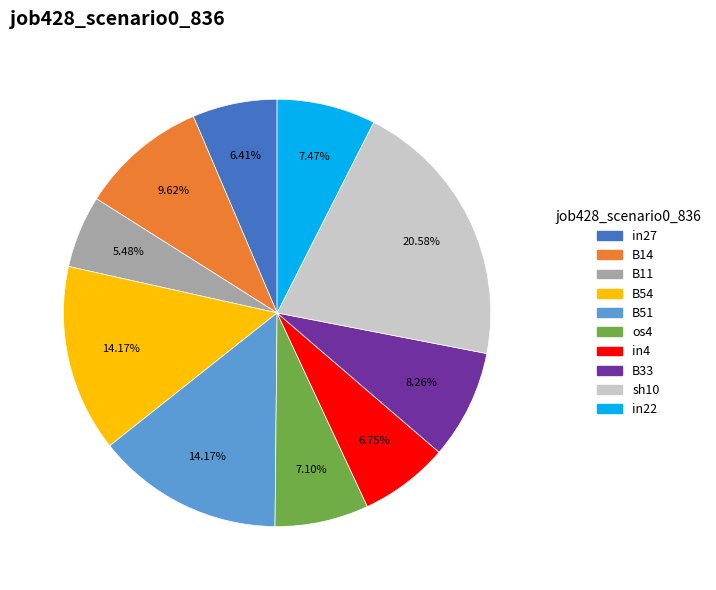

True or false: in22 accounts for 22% of the total.

False